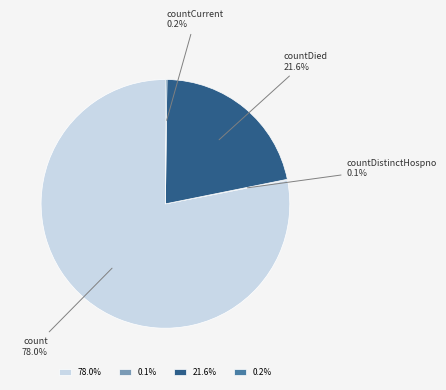

Is there any slice that represents more than half of the pie?

Yes